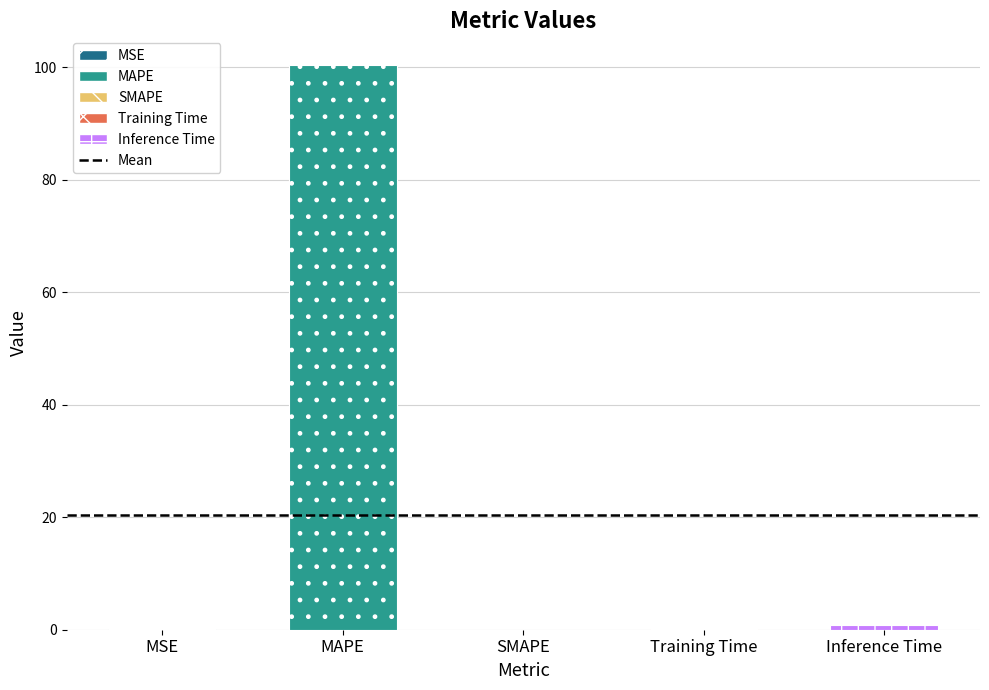

Which has a higher value, Training Time or SMAPE?

Training Time